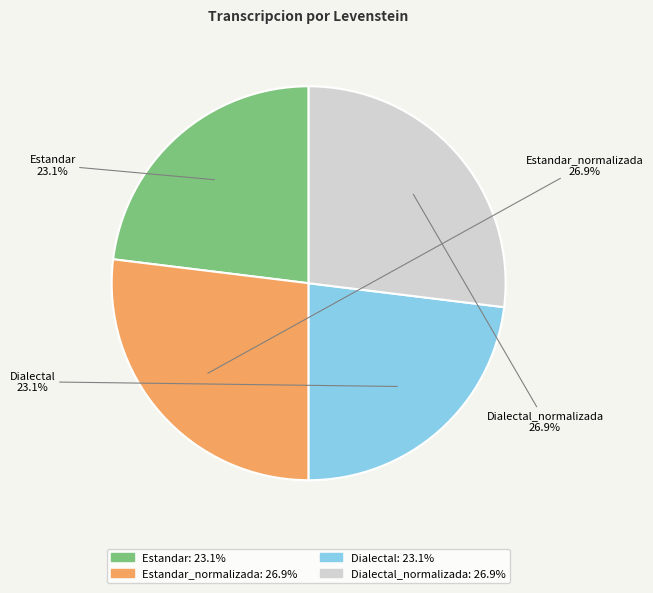

Which has a higher value, Dialectal_normalizada or Dialectal?

Dialectal_normalizada